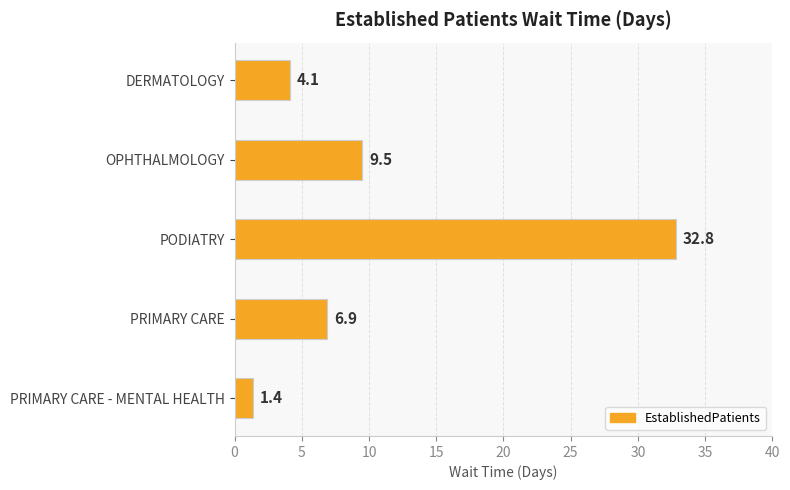

What is the sum of the values at PRIMARY CARE - MENTAL HEALTH and OPHTHALMOLOGY?

10.9